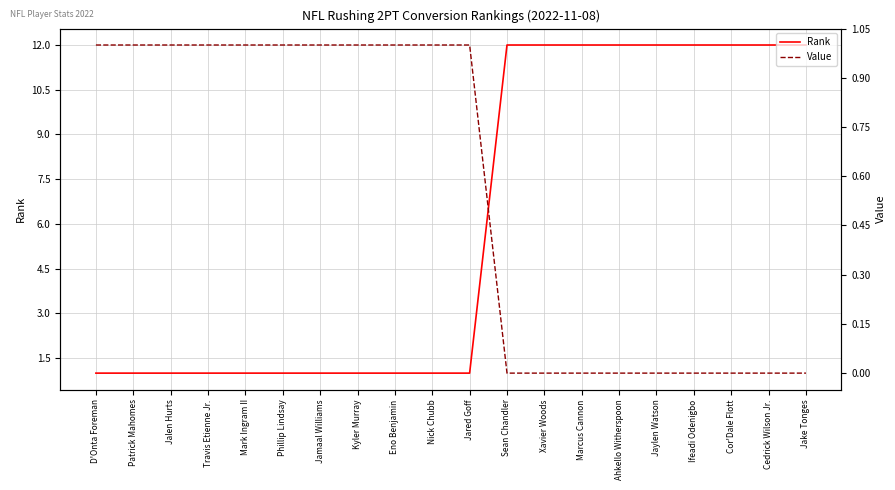

What is the maximum value for Value?

1